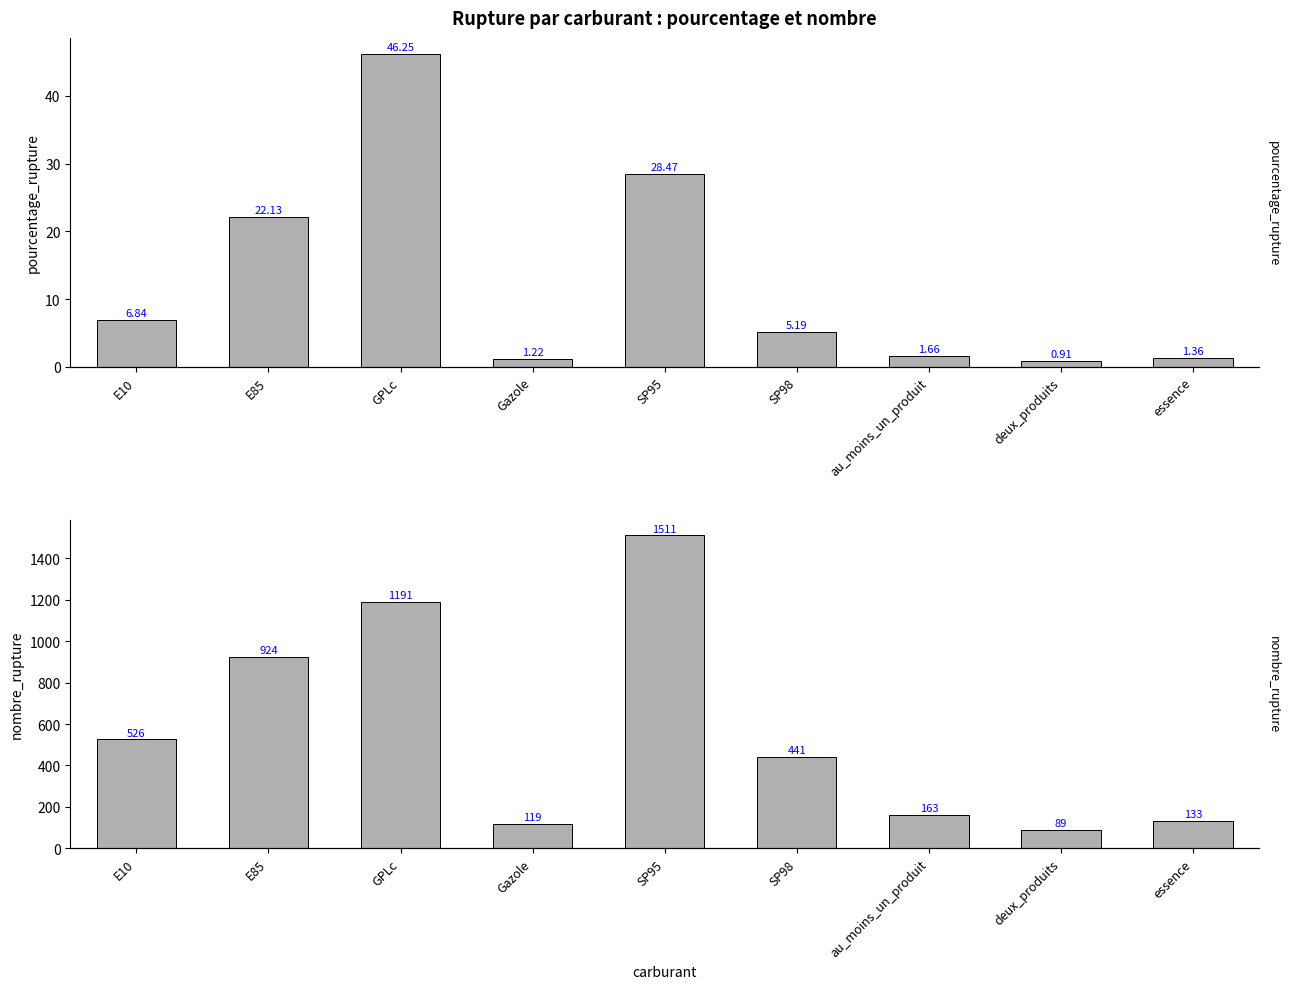

Read the nombre_rupture value at E85.

924.0